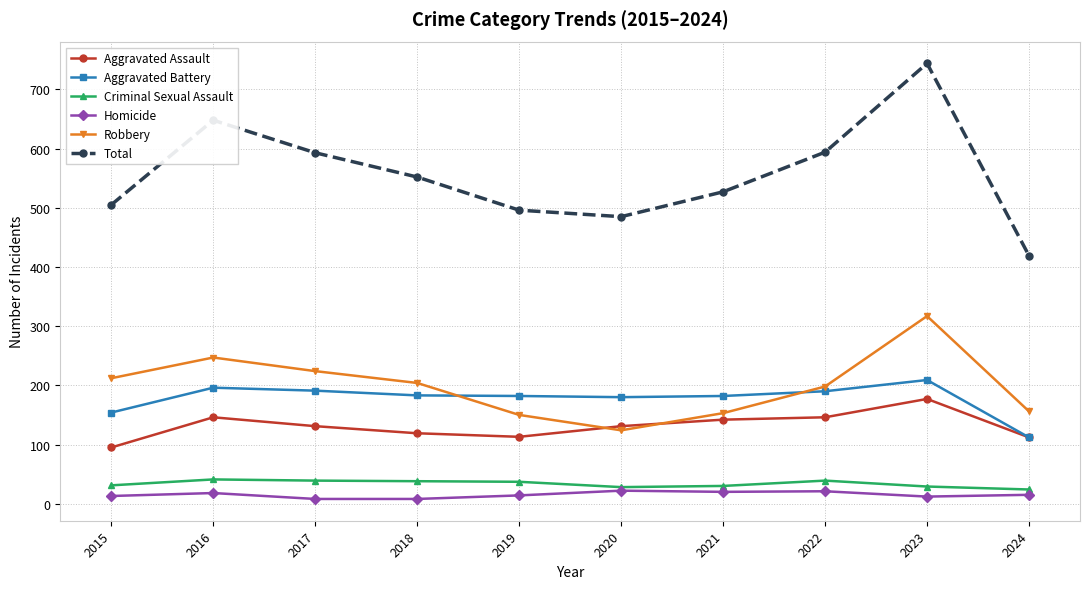

What is the value of the Aggravated Assault point at the 1st from the left?

95